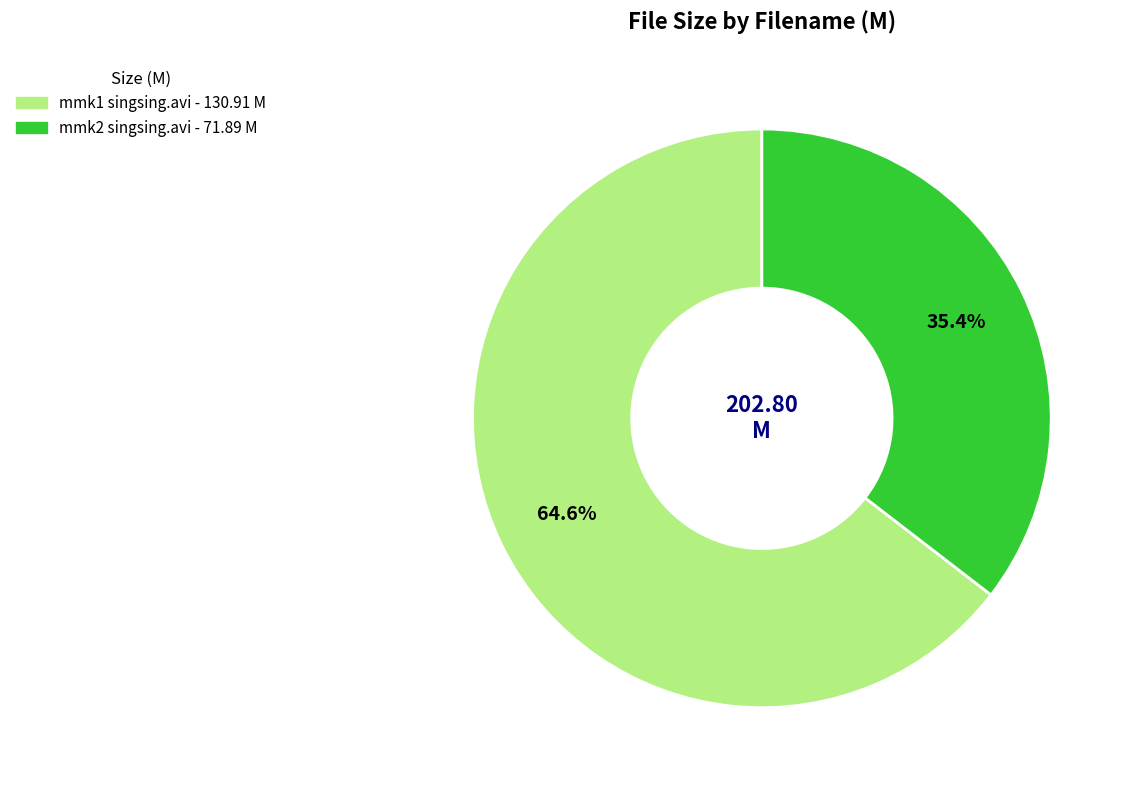

What is the ratio of the value at mmk1 singsing.avi to the value at mmk2 singsing.avi?

1.8